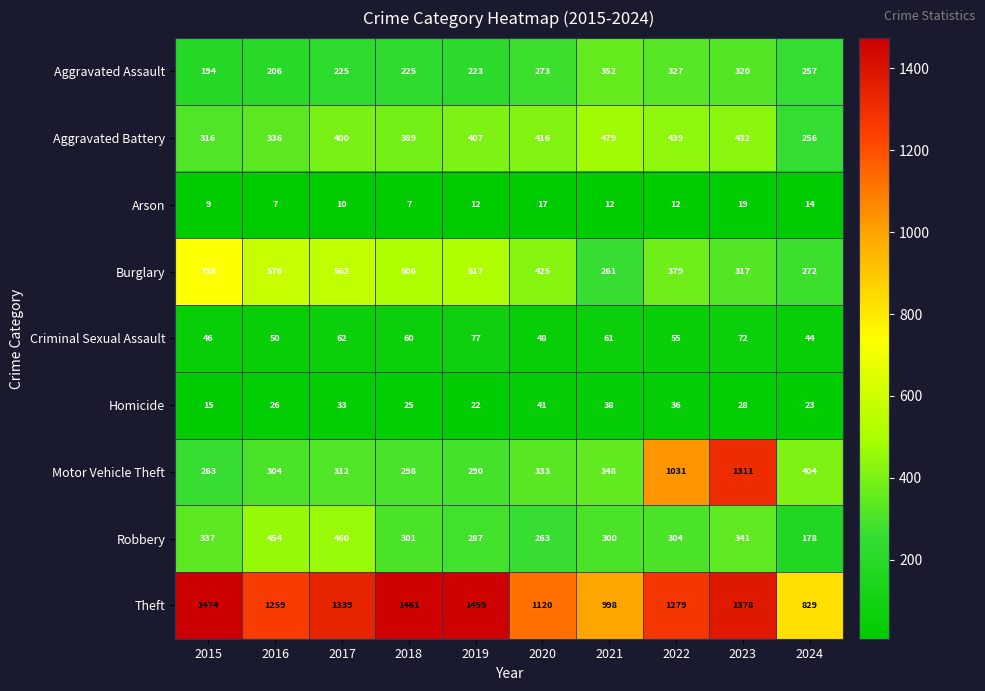

Where does the Aggravated Assault series first go above 257?

2020